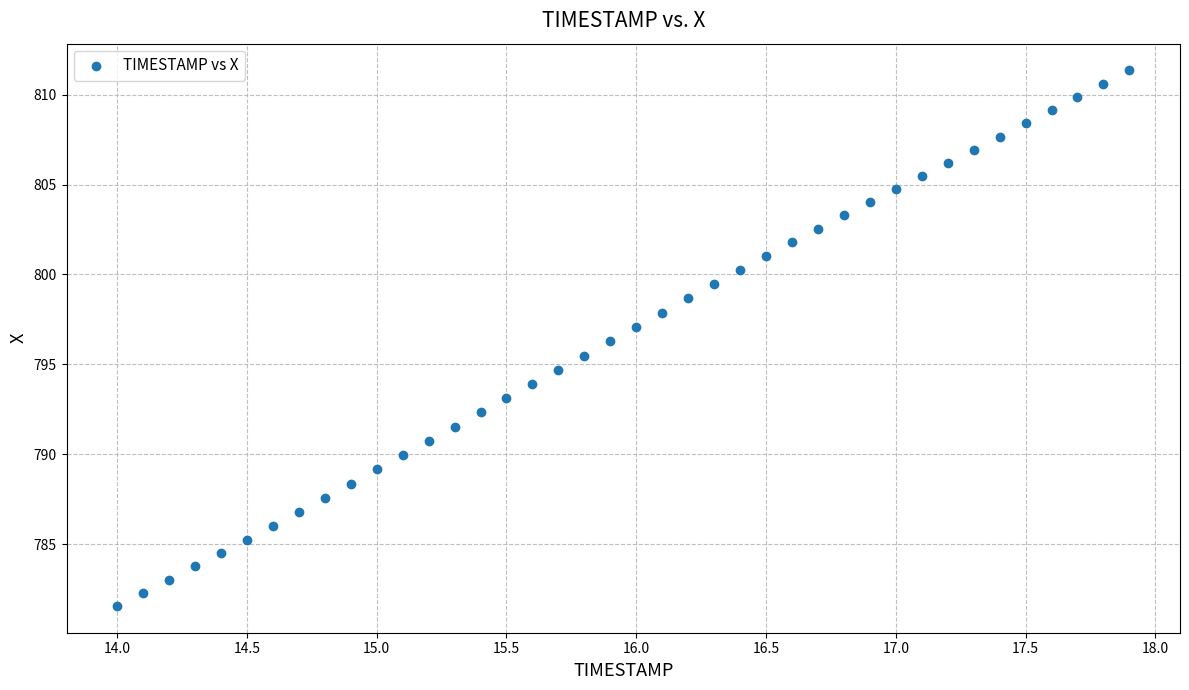

What is the range of Y values (max minus min)?

29.8